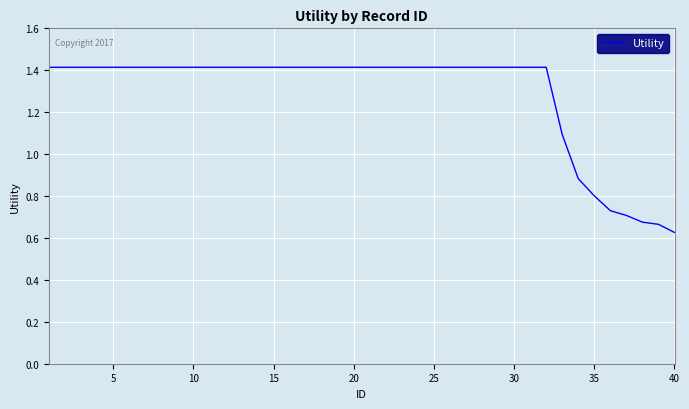

What is the greatest value displayed?

1.4